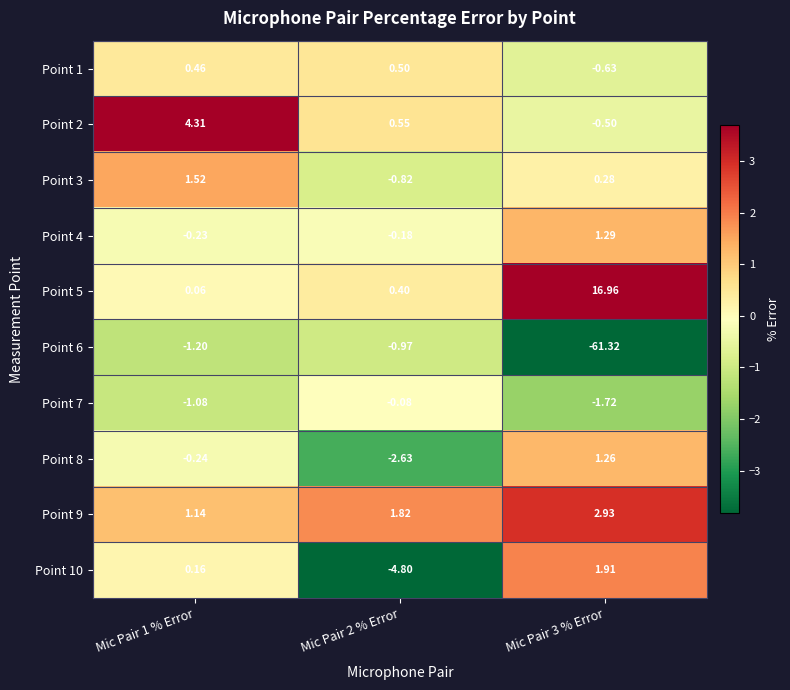

Is the value of Point 2 at Mic Pair 3 % Error greater than the value of Point 4 at Mic Pair 2 % Error?

No